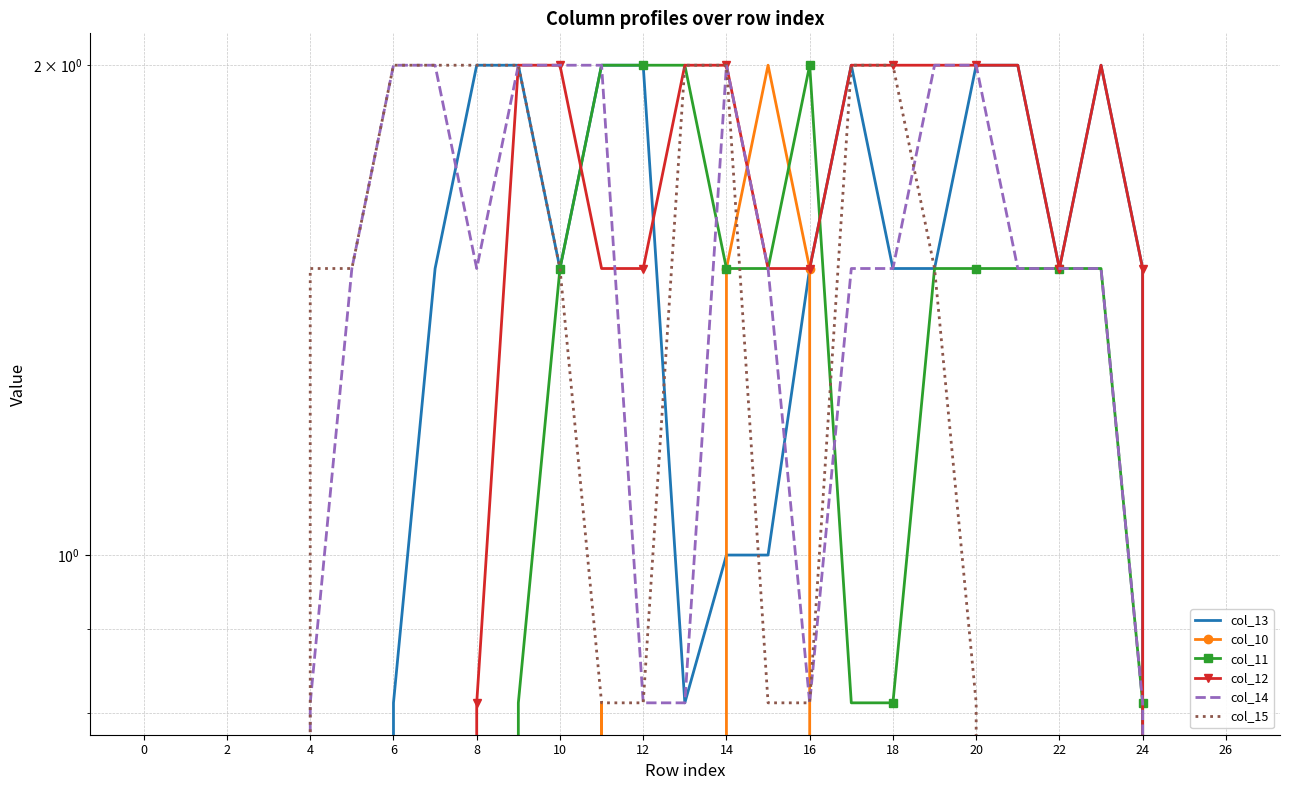

What are all the series names shown in the legend?

col_13, col_10, col_11, col_12, col_14, col_15